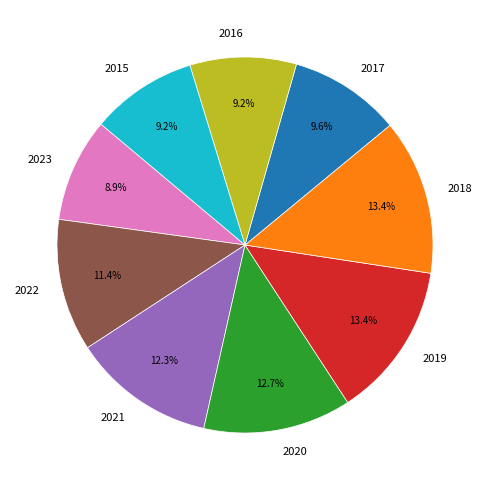

Count the number of slices in the pie.

9